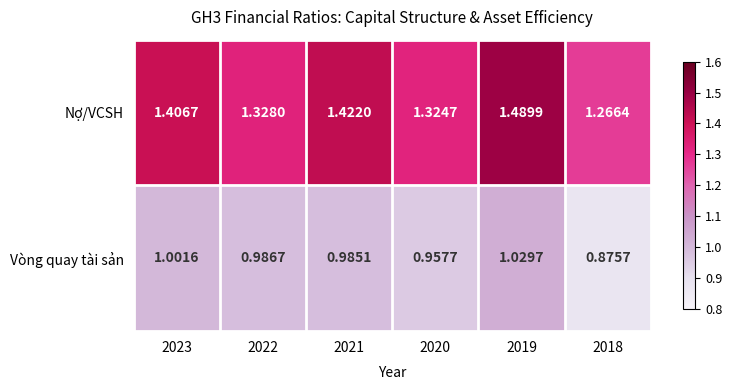

Is the value of Nợ/VCSH at 2022 greater than the value of Vòng quay tài sản at 2019?

Yes